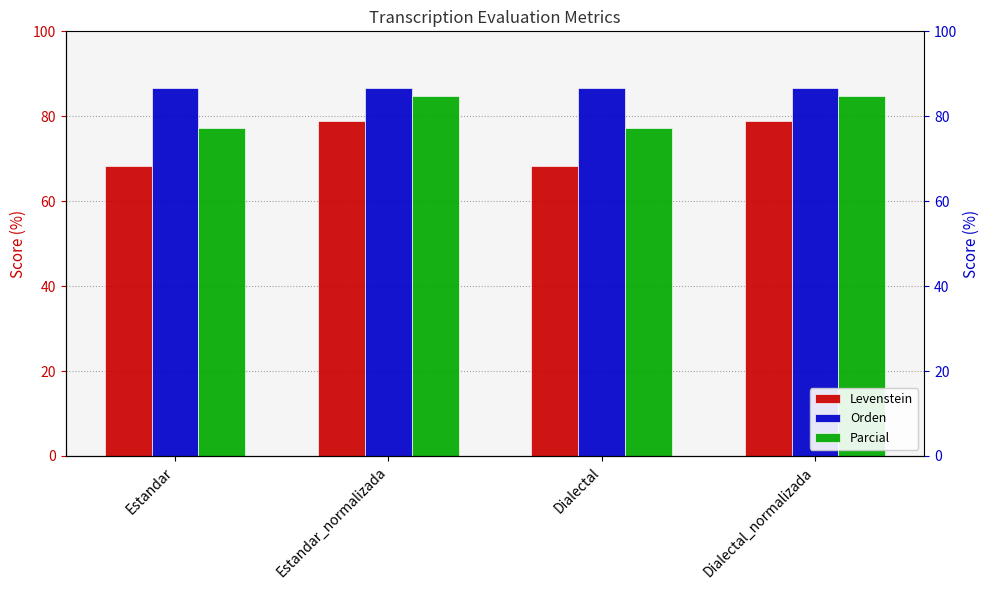

Rank the series by their maximum value, from highest to lowest.

Orden, Parcial, Levenstein